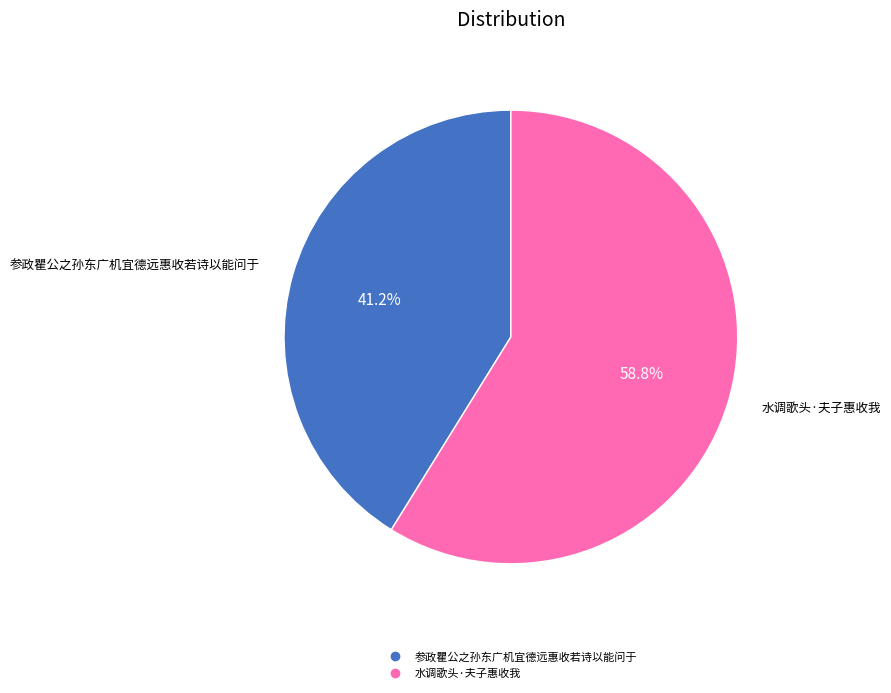

What is the largest slice in the pie chart?

水调歌头·夫子惠收我